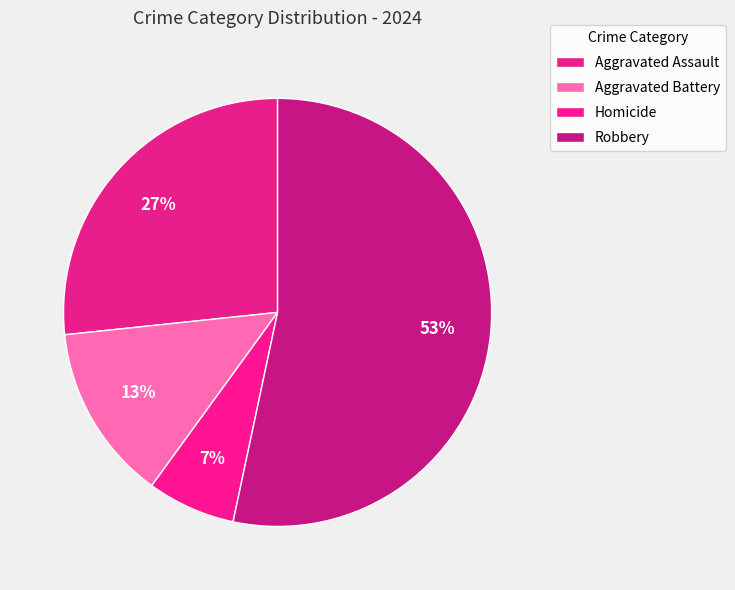

Rank the categories by value from highest to lowest.

Robbery, Aggravated Assault, Aggravated Battery, Homicide